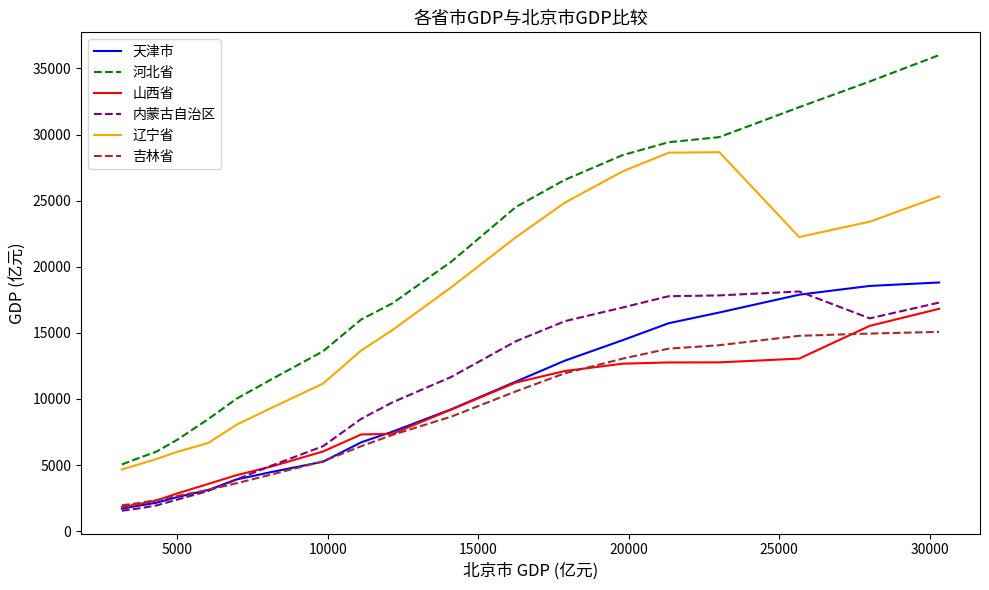

What is the smallest value displayed?

1539.1